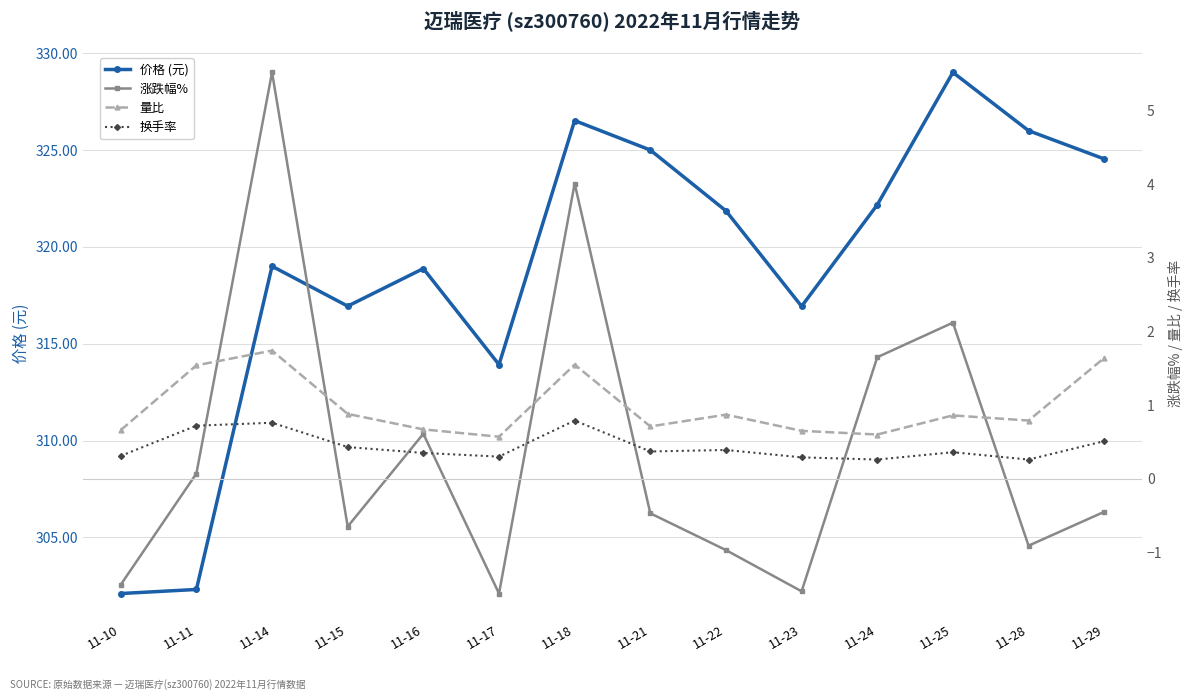

What are all the series names shown in the legend?

价格 (元), 涨跌幅%, 量比, 换手率